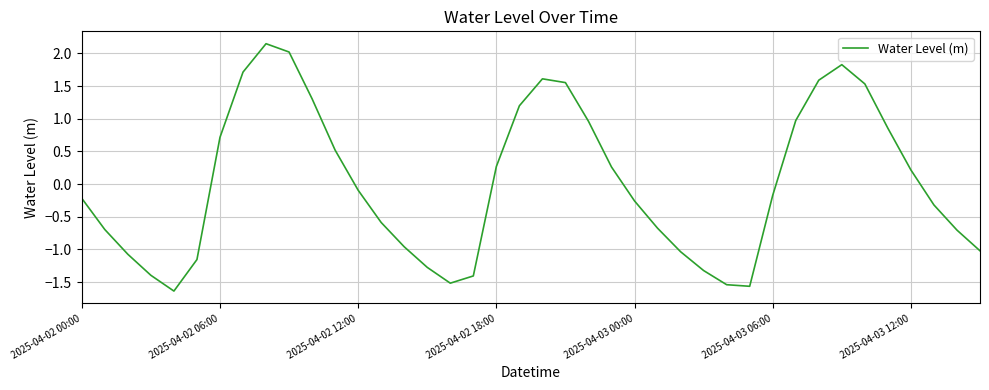

What is the minimum value shown in the chart?

-1.6